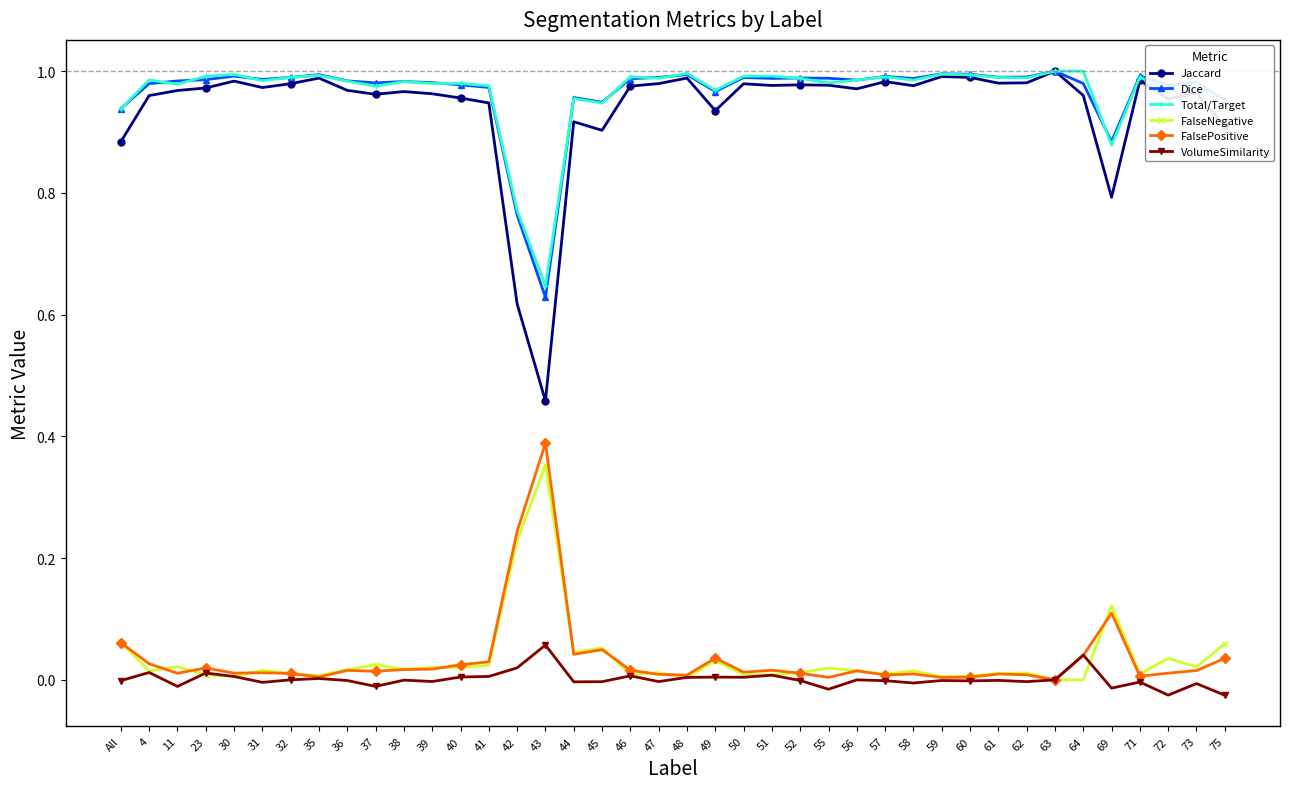

True or false: Jaccard has a value of 1.3 at 45.

False